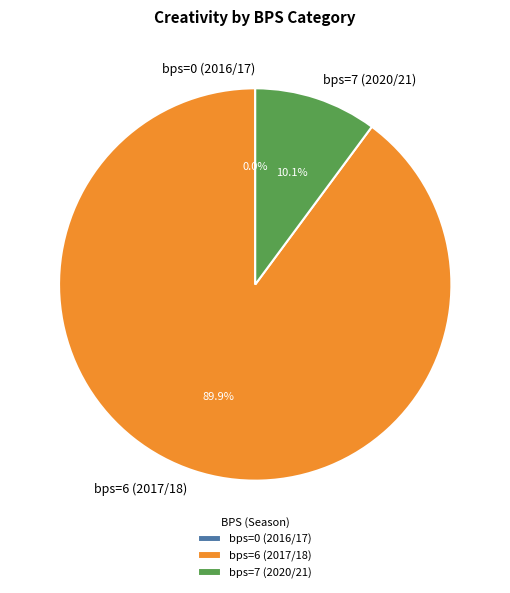

How many slices are in this pie chart?

3